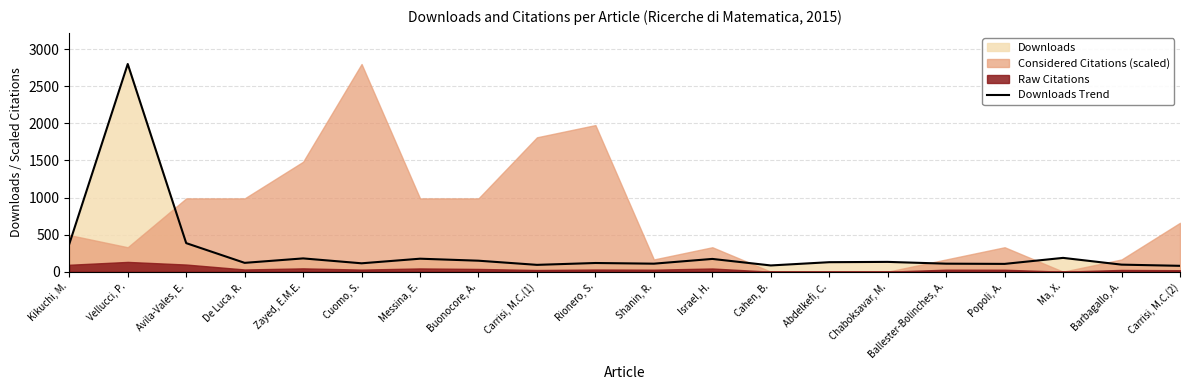

What is the label of the 18th point from the right?

Avila-Vales, E.